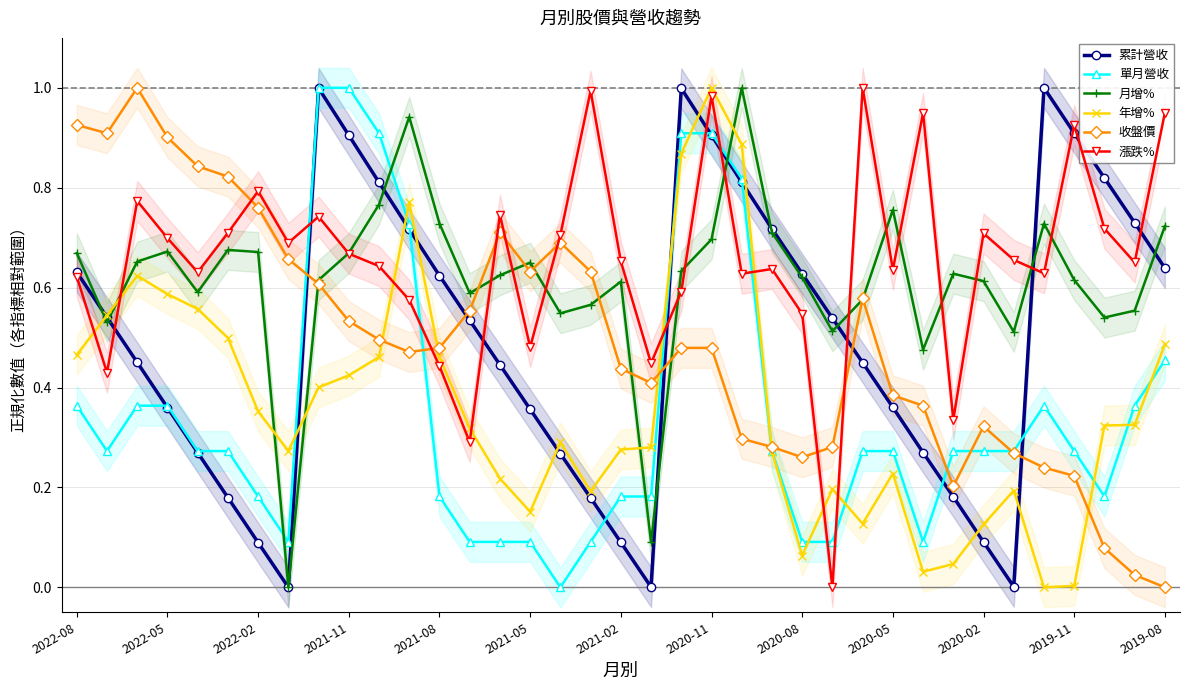

The 收盤價 series shows 0.1 at 2020-02. True or false?

False